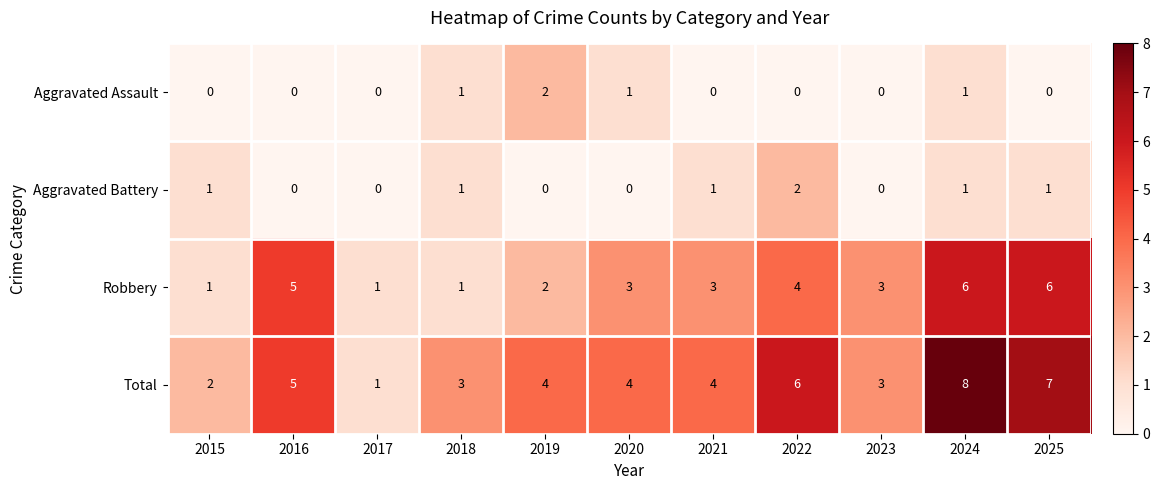

The Aggravated Assault series shows 0 at 2015. True or false?

True